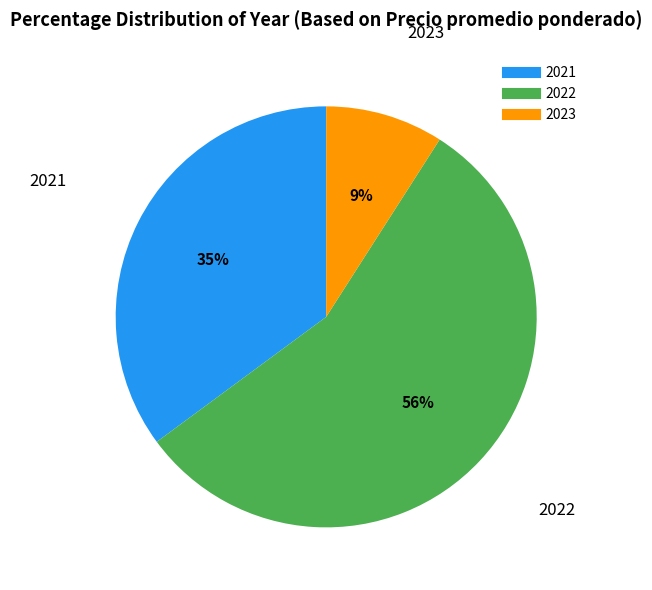

To the nearest percent, what is the difference between the largest and smallest slice percentages?

47%